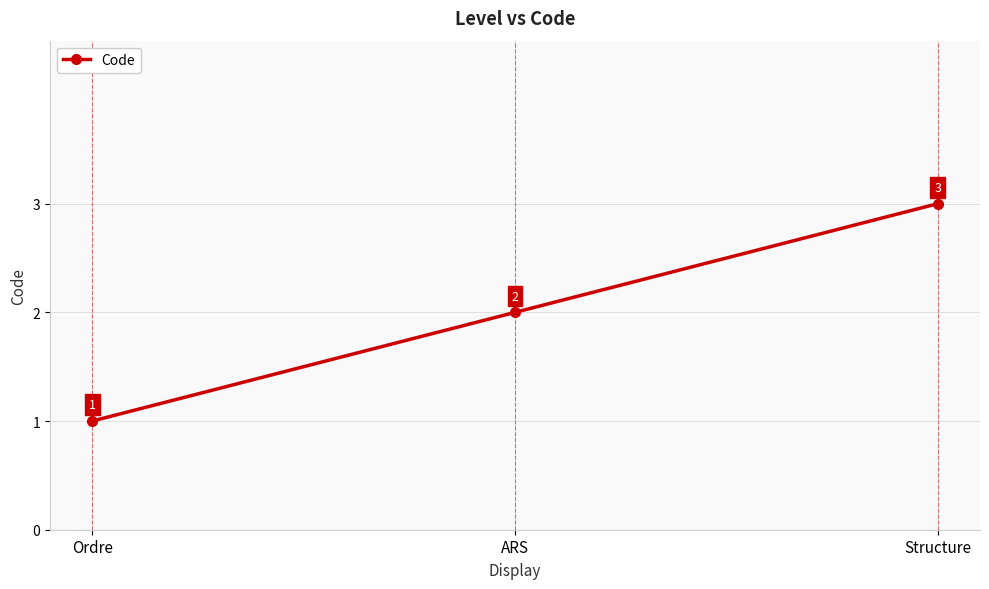

What is the difference between the second highest and minimum values?

1